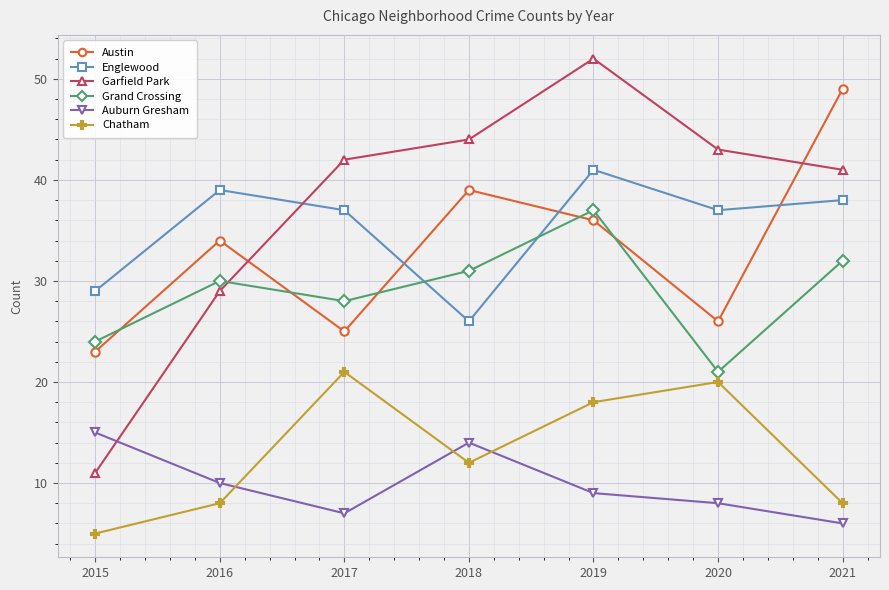

At how many categories does at least one series exceed 11?

7